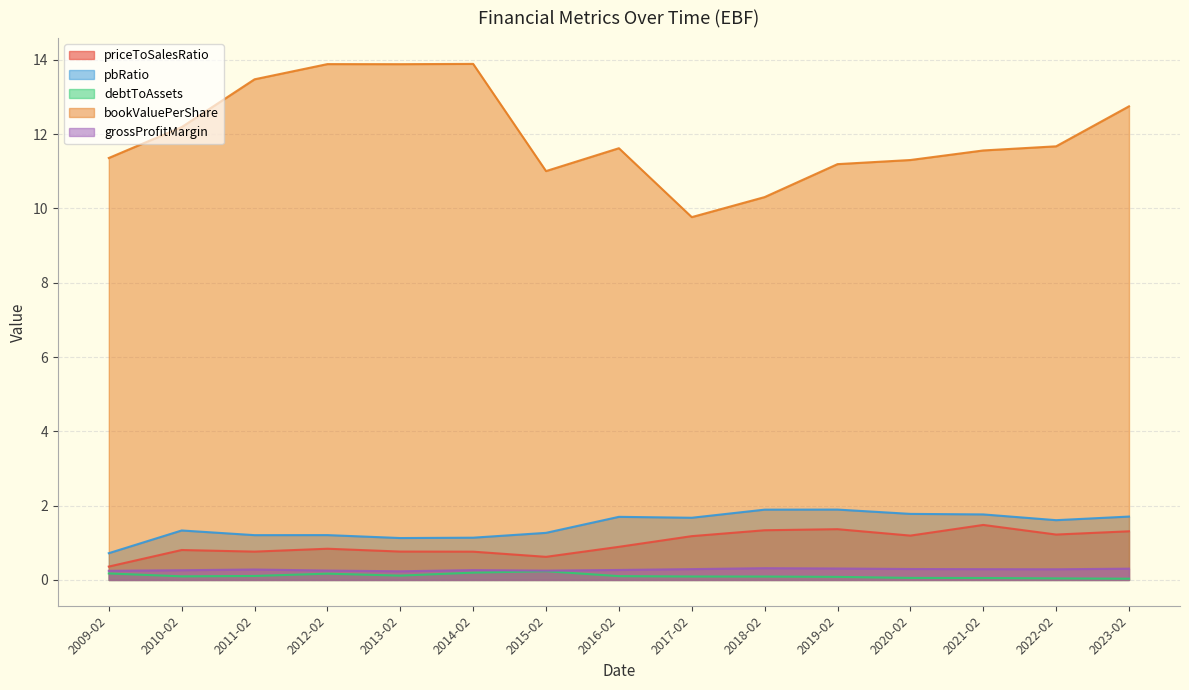

Is the value of debtToAssets at 2022-02 greater than the value of bookValuePerShare at 2021-02?

No